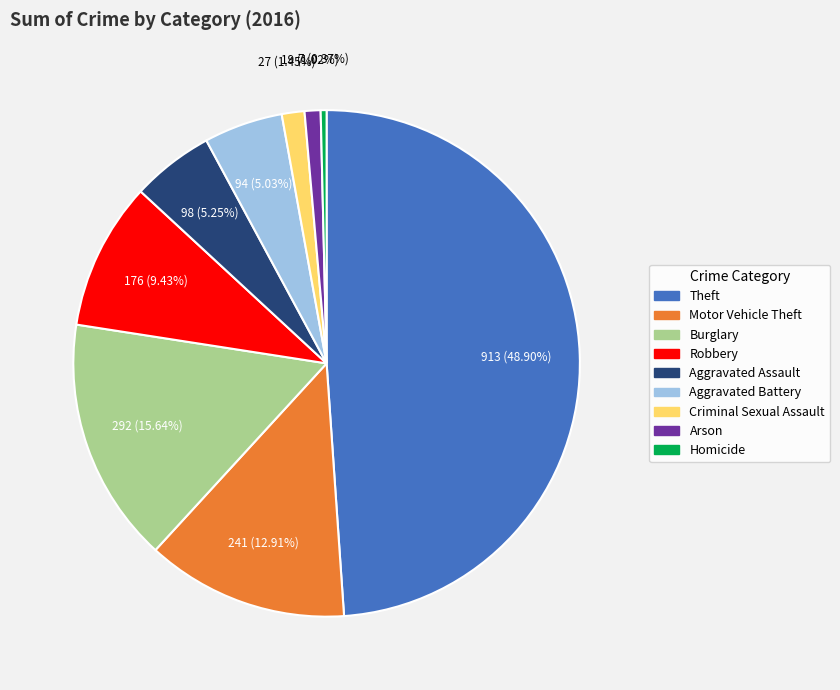

What percentage is the Arson slice, to the nearest percent?

1%